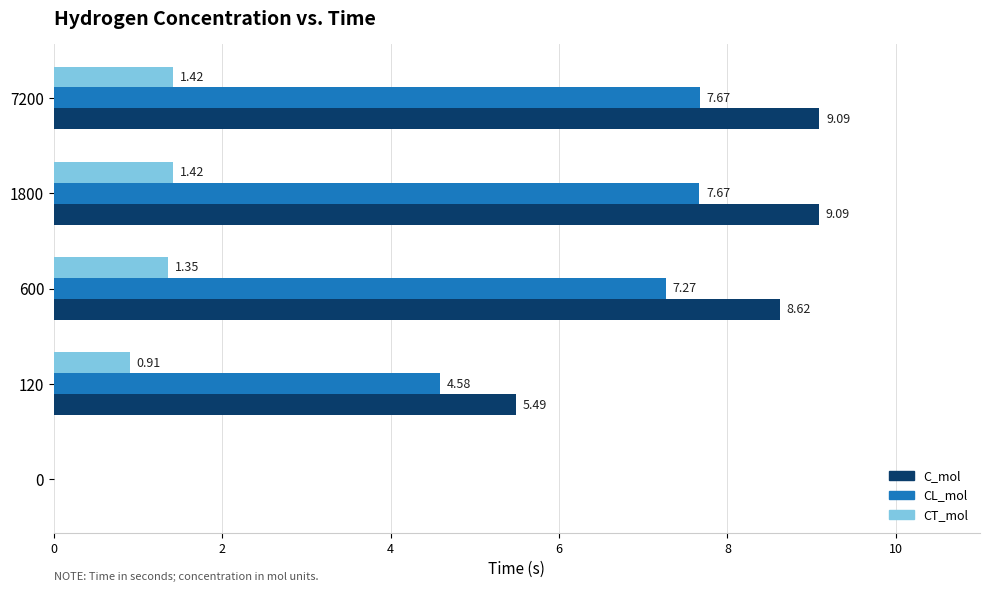

What is the sum of the CT_mol values at 120 and 7200?

2.3